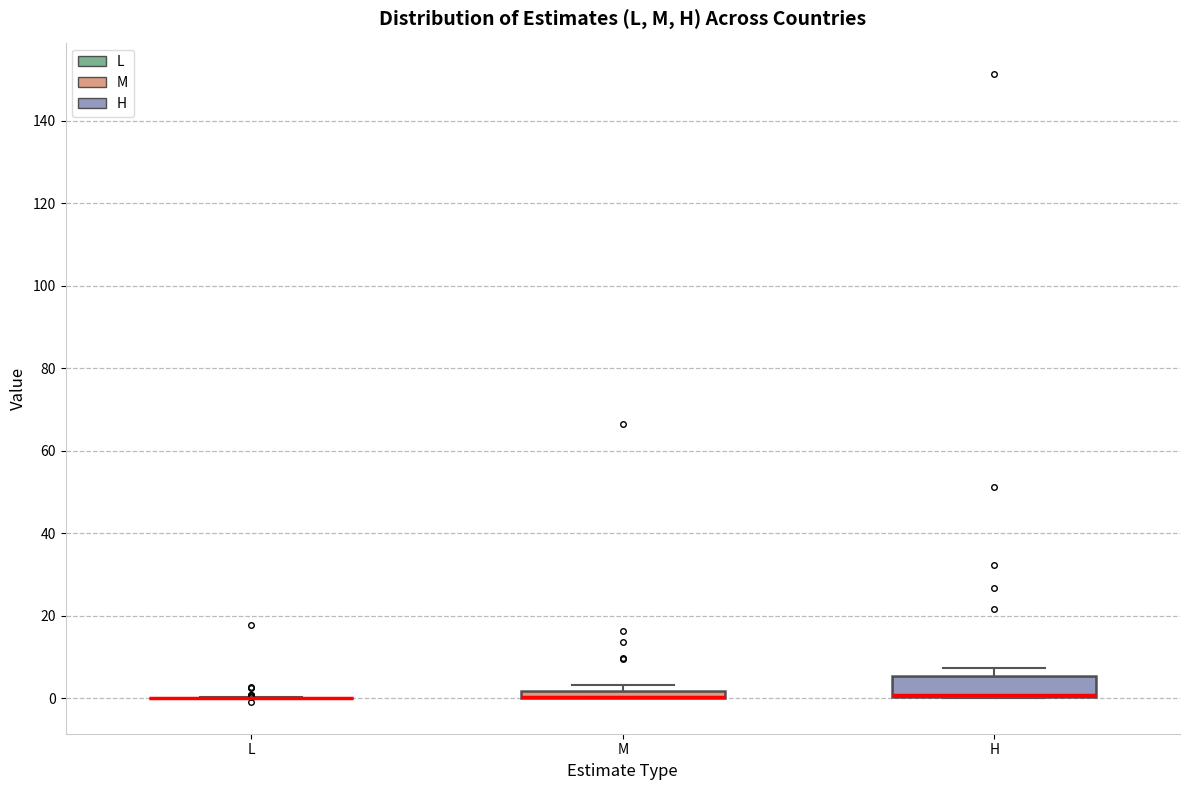

Comparing the boxes themselves (not the whiskers), which one is the tallest?

H